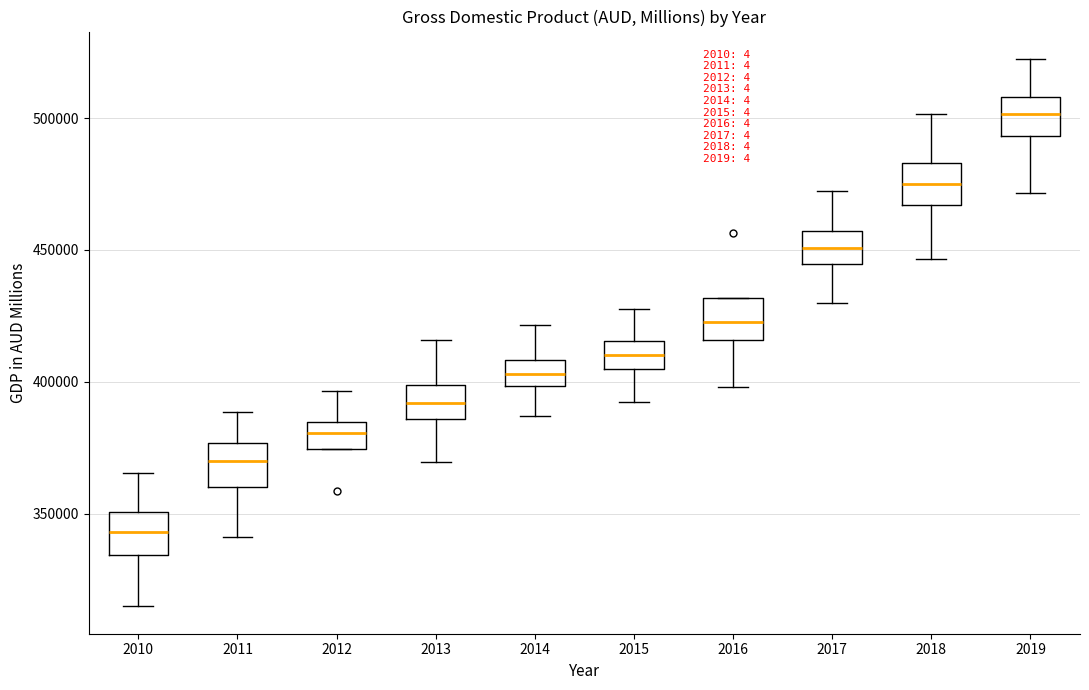

Reading left to right, transcribe this box plot: for each box, give where its median line is, the range the box spans, and where its two whiskers end, as read against the y-axis. The values are not printed on the chart, so give them approximately, as read against the axis.

2010: median 345000, box 335000 to 350000, whiskers 315000 to 365000
2011: median 370000, box 360000 to 375000, whiskers 340000 to 390000
2012: median 380000, box 375000 to 385000, whiskers 375000 to 395000
2013: median 390000, box 385000 to 400000, whiskers 370000 to 415000
2014: median 405000, box 400000 to 410000, whiskers 385000 to 420000
2015: median 410000, box 405000 to 415000, whiskers 390000 to 430000
2016: median 425000, box 415000 to 430000, whiskers 400000 to 430000
2017: median 450000, box 445000 to 455000, whiskers 430000 to 470000
2018: median 475000, box 465000 to 485000, whiskers 445000 to 500000
2019: median 500000, box 495000 to 510000, whiskers 470000 to 520000